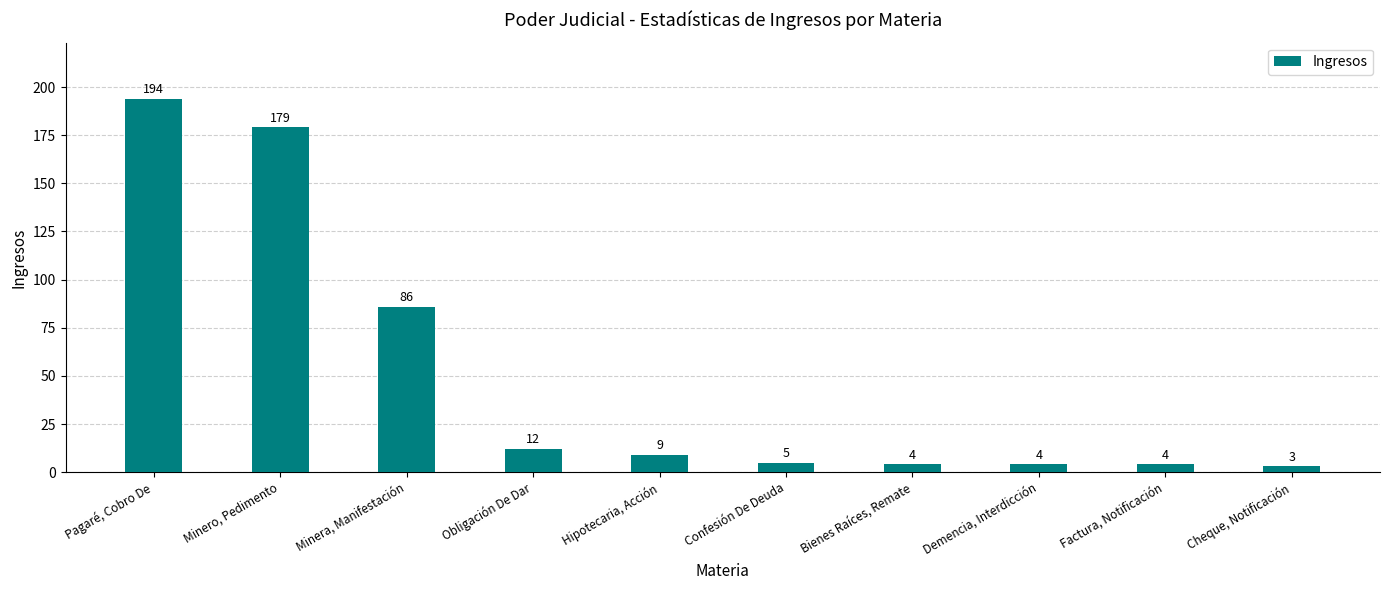

What is the sum of the values at Factura, Notificación and Hipotecaria, Acción?

13